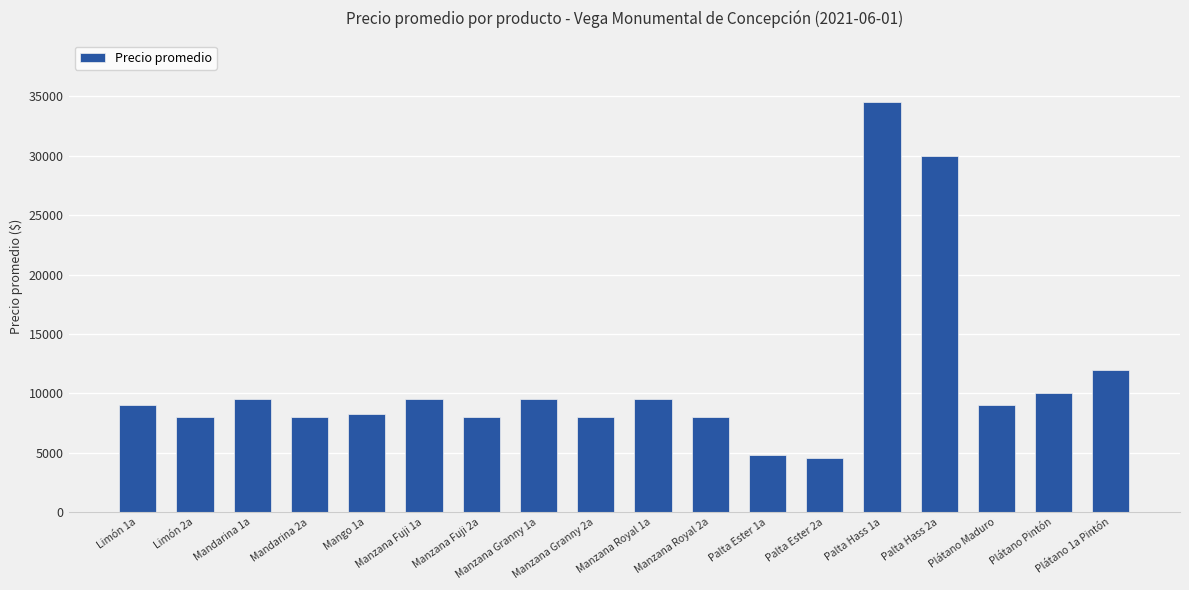

Are the bars grouped side by side (vs. stacked)?

No